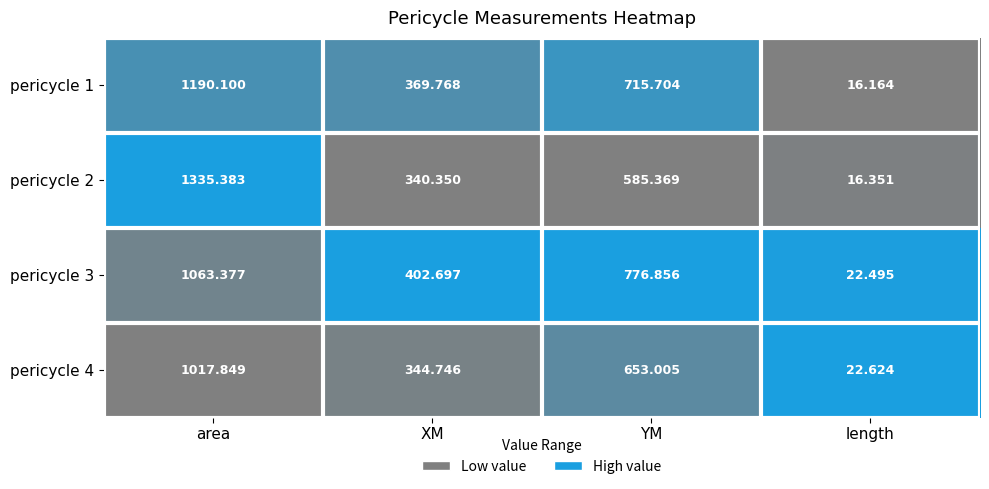

Which series has the widest spread of values?

pericycle 2